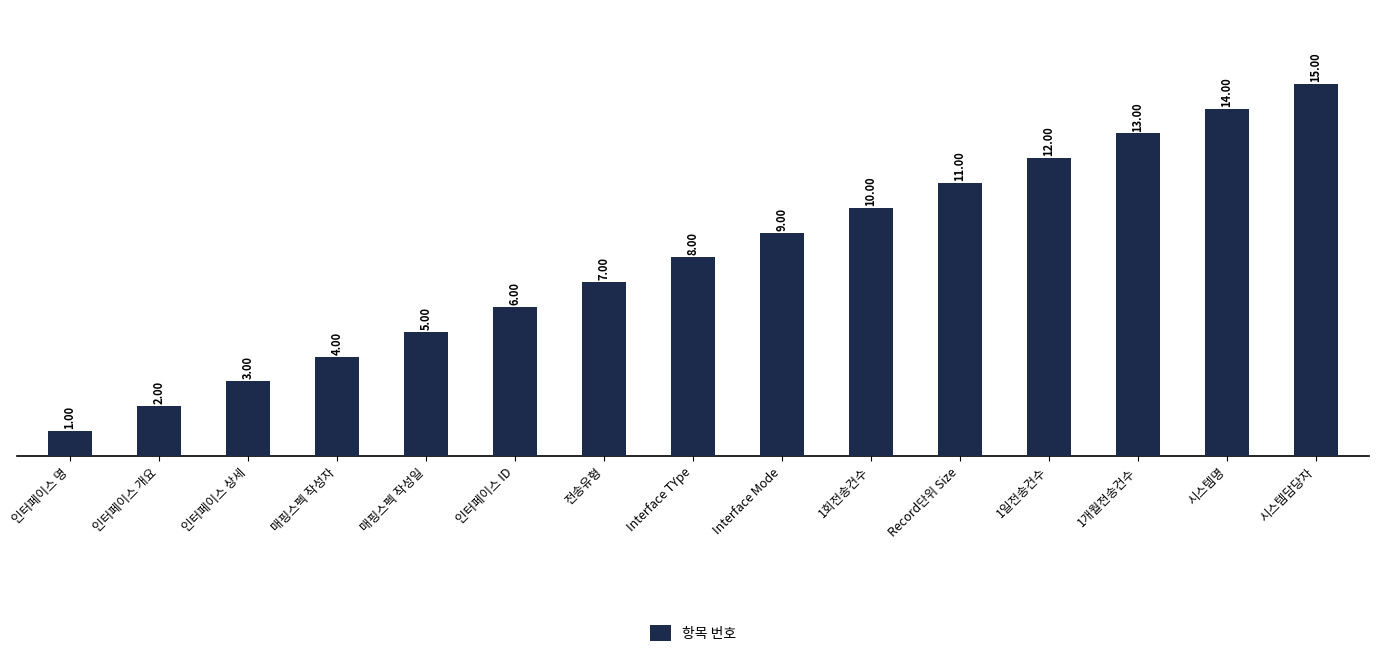

Reading left to right, what are all the values shown in this chart?

인터페이스 명=1	인터페이스 개요=2	인터페이스 상세=3	매핑스펙 작성자=4	매핑스펙 작성일=5	인터페이스 ID=6	전송유형=7	Interface TYpe=8	Interface Mode=9	1회전송건수=10	Record단위 Size=11	1일전송건수=12	1개월전송건수=13	시스템명=14	시스템담당자=15